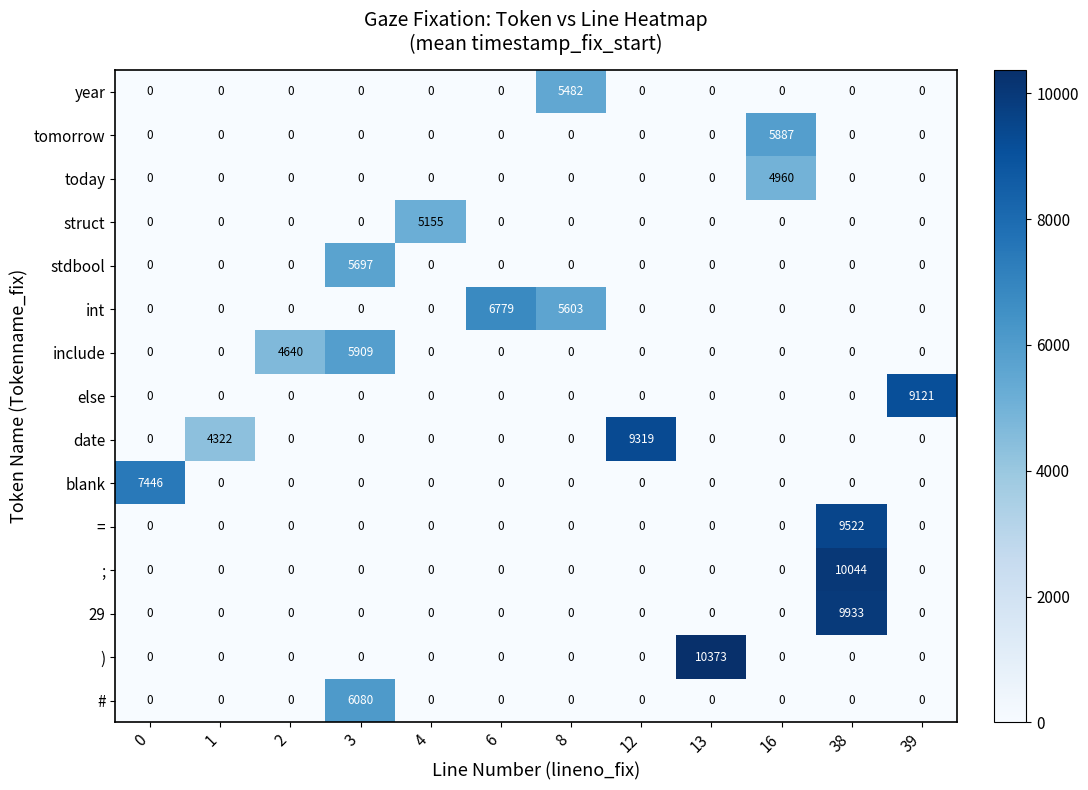

What is the spread (max minus min) of values at 13?

10373